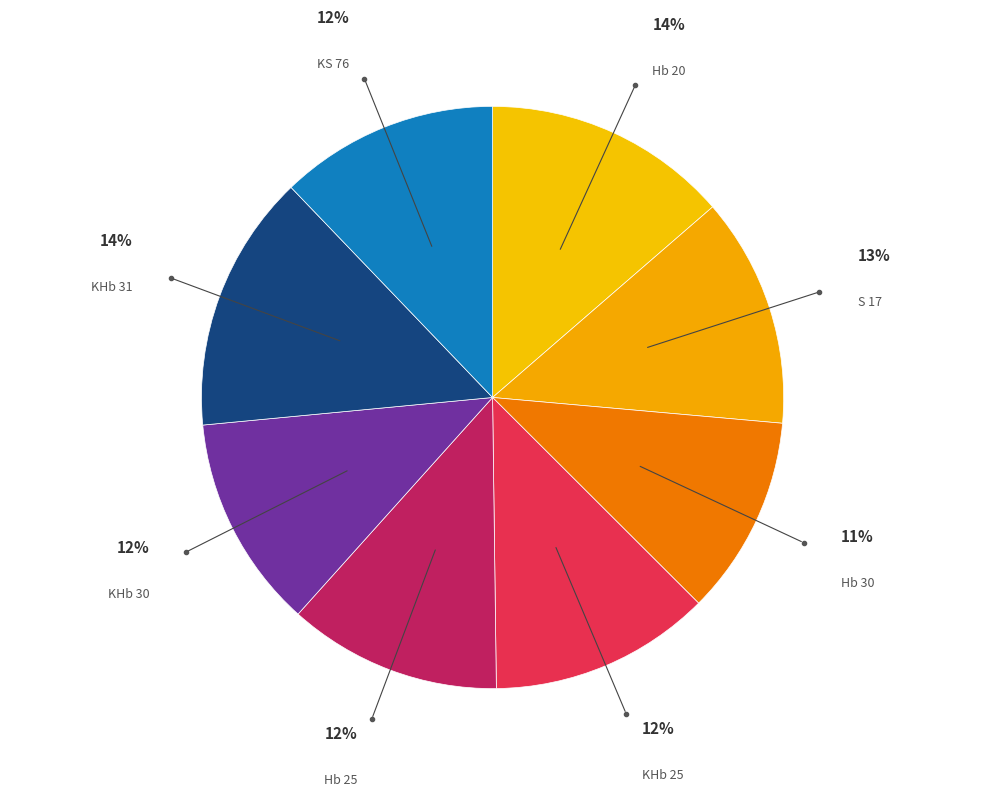

How many segments does this pie chart have?

8